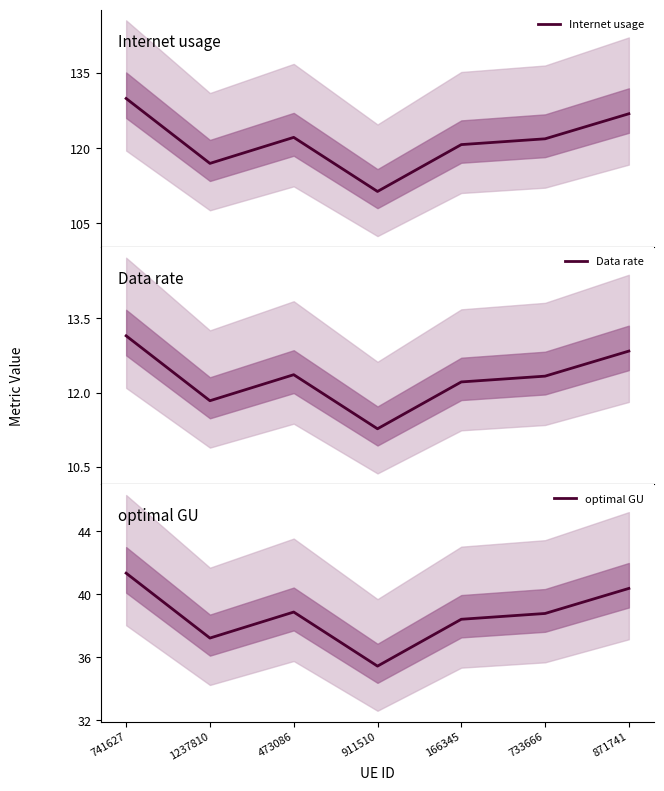

Is it true that optimal GU equals 58.7 at 741627?

False